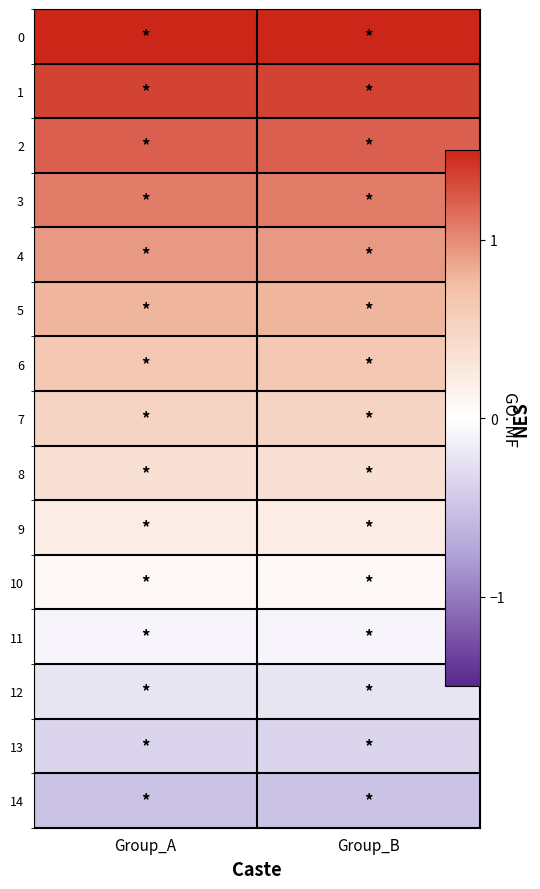

What is the total value across all series at Group_B?

7.5